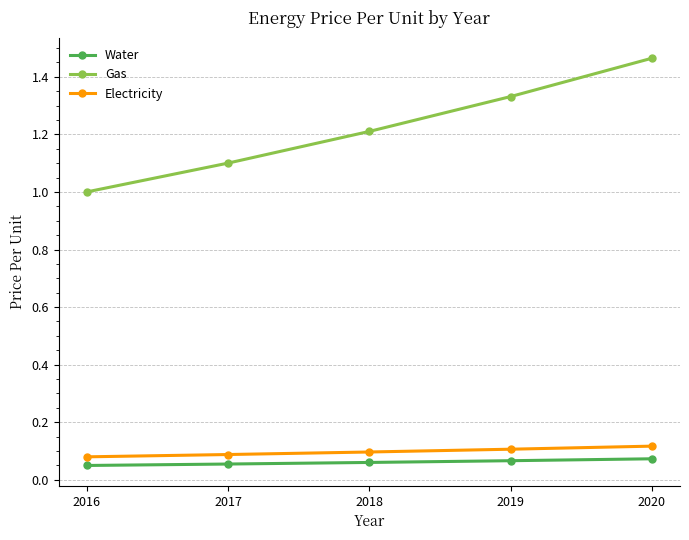

Which series has the largest total across all categories?

Gas